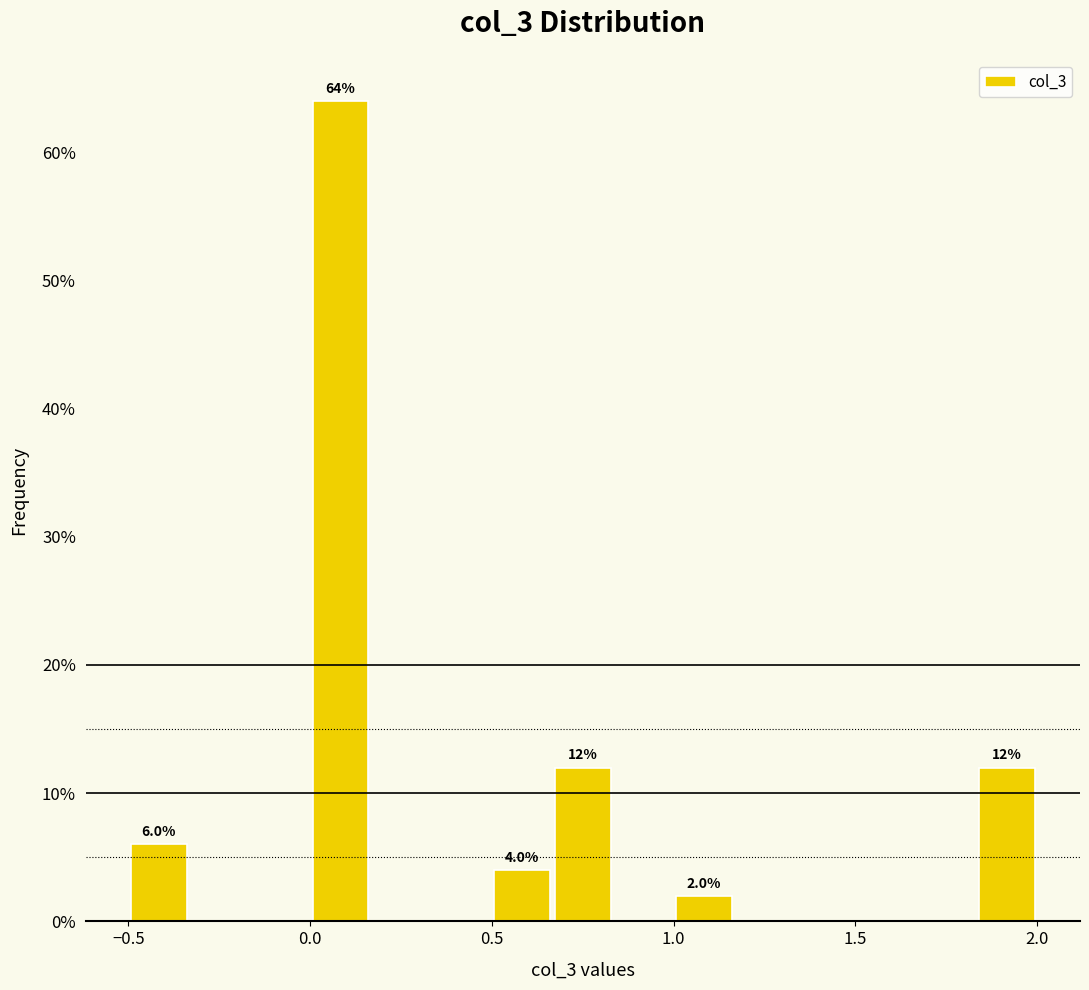

Around what value on the x-axis is the tallest bar? Give the approximate position of its centre, as read against the axis.

0.10